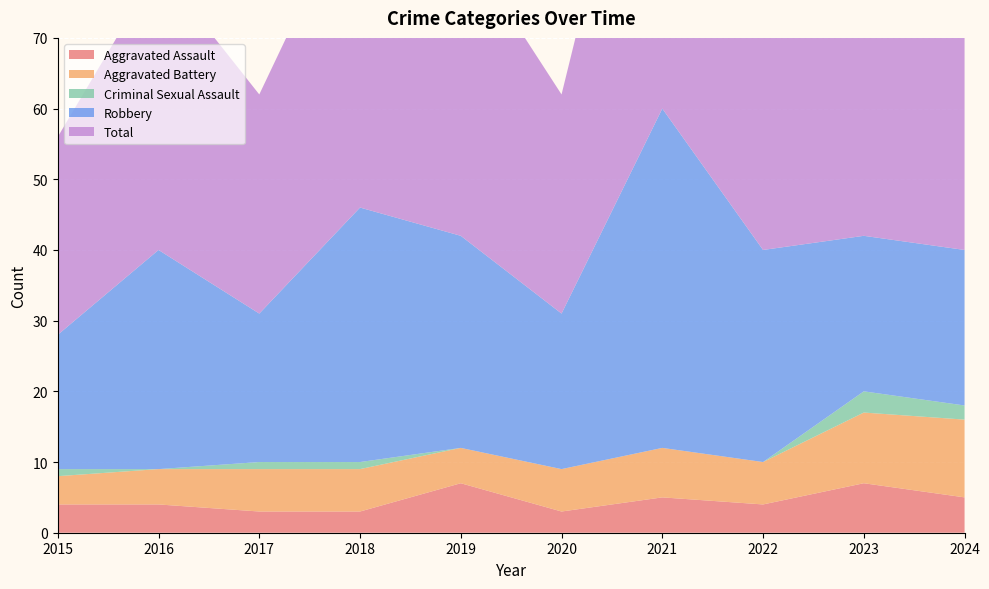

Reading left to right, list all the values displayed in this chart.

Aggravated Assault: 4	4	3	3	7	3	5	4	7	5
Aggravated Battery: 4	5	6	6	5	6	7	6	10	11
Criminal Sexual Assault: 1	0	1	1	0	0	0	0	3	2
Robbery: 19	31	21	36	30	22	48	30	22	22
Total: 28	40	31	46	42	31	60	40	42	41